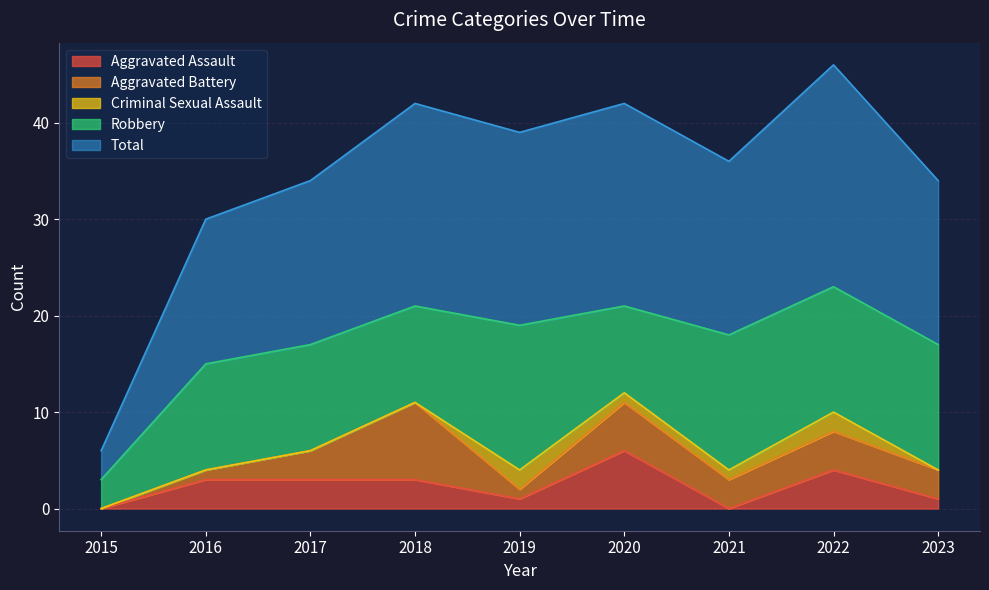

What is the spread (max minus min) of values at 2023?

17